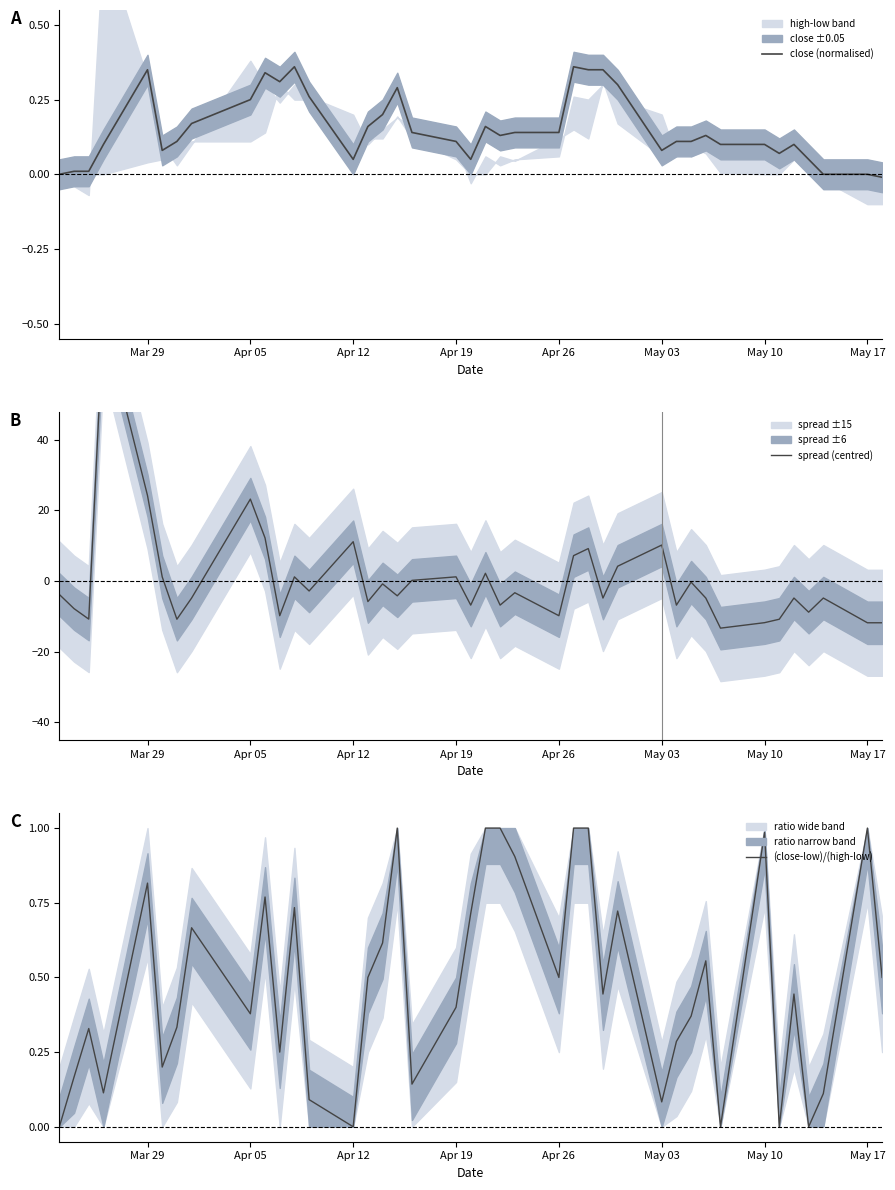

The value of close (normalised) at Apr 19 is 0.2. True or false?

False